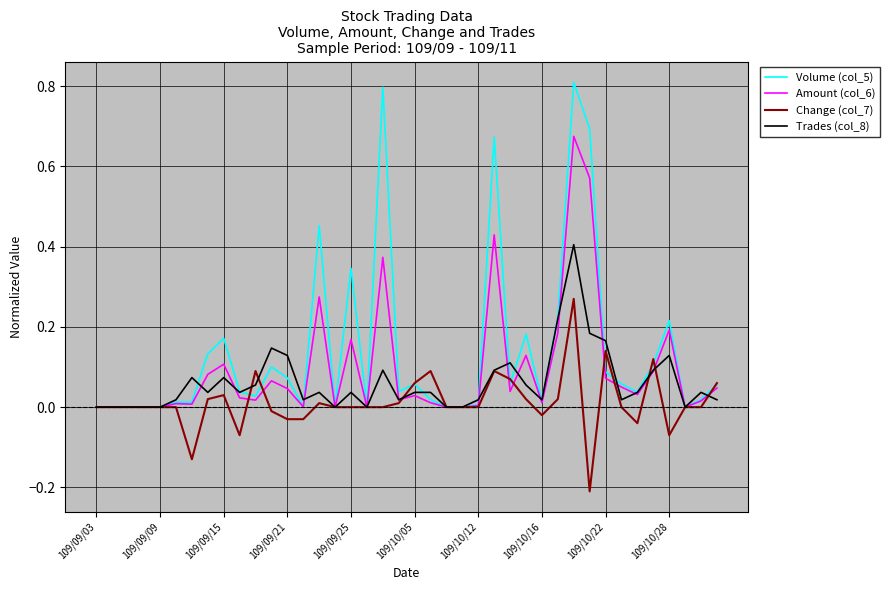

Which series has the largest range (max minus min)?

Volume (col_5)